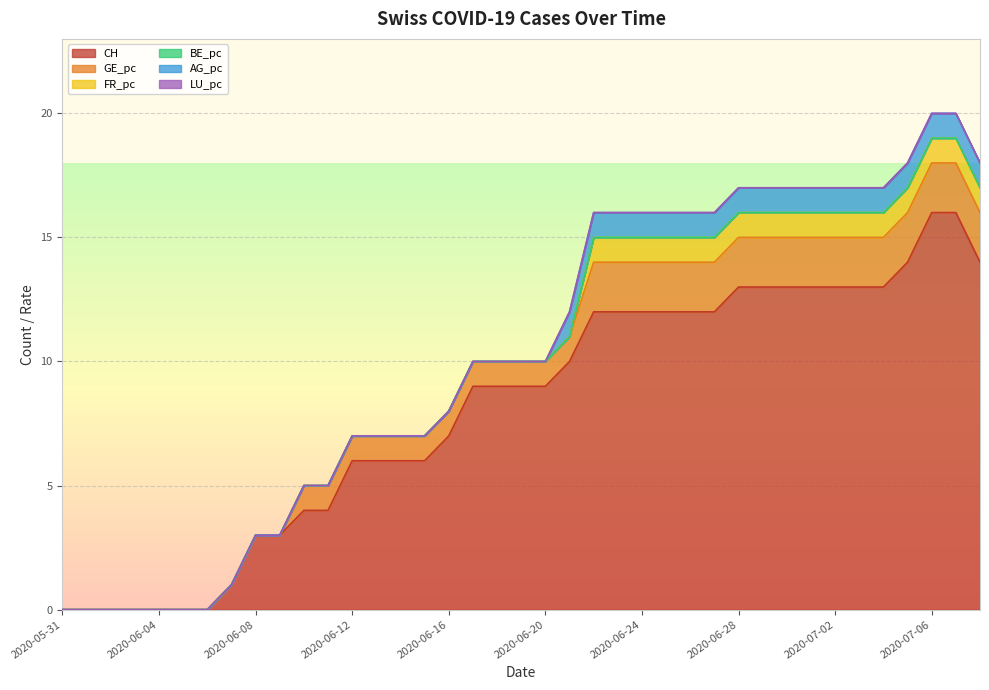

At which category is the sum across all series the highest?

2020-07-06